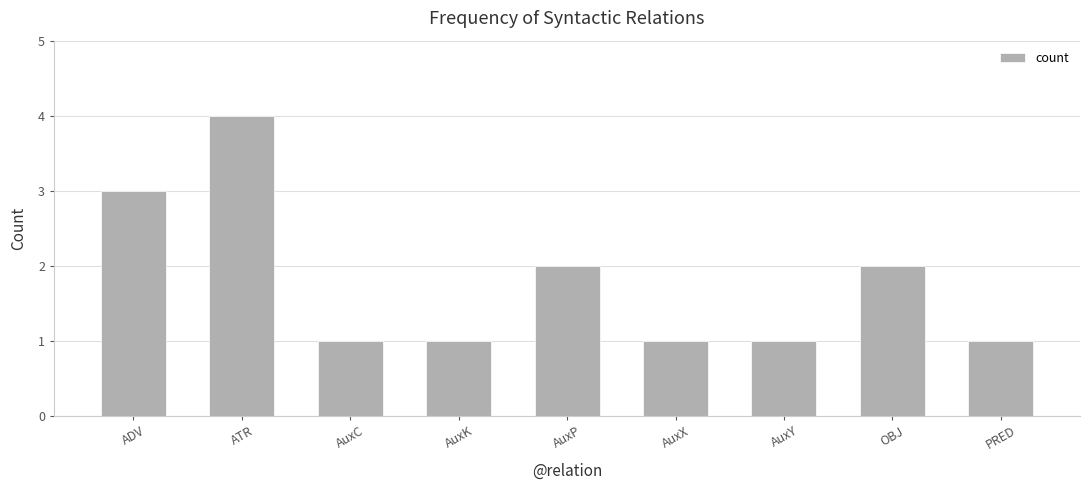

What is the sum of all values?

16